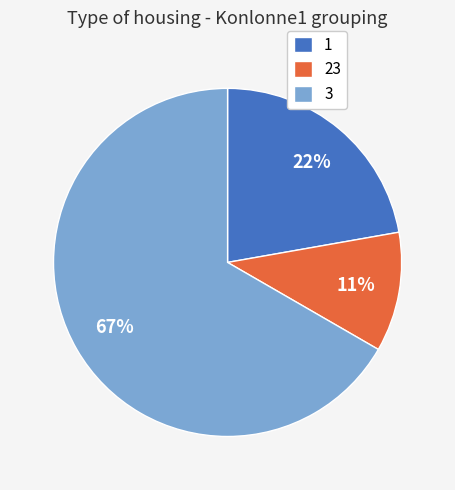

Which slice is the largest?

3